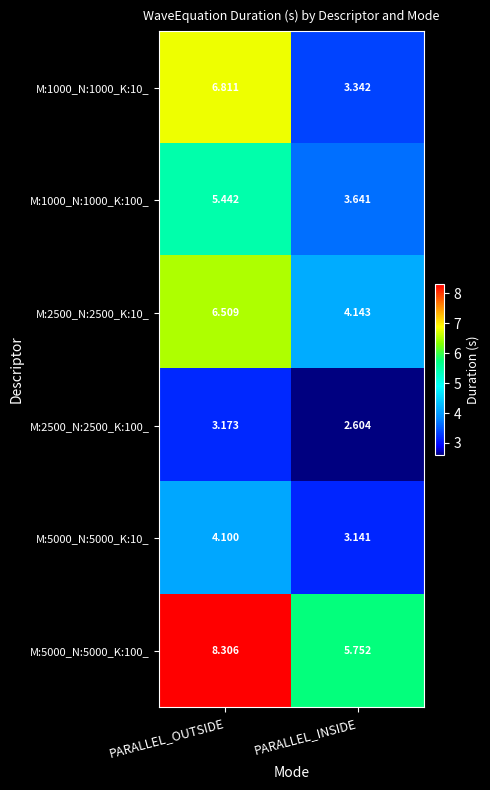

Where is M:1000_N:1000_K:10_ nearest to the value 5?

PARALLEL_INSIDE